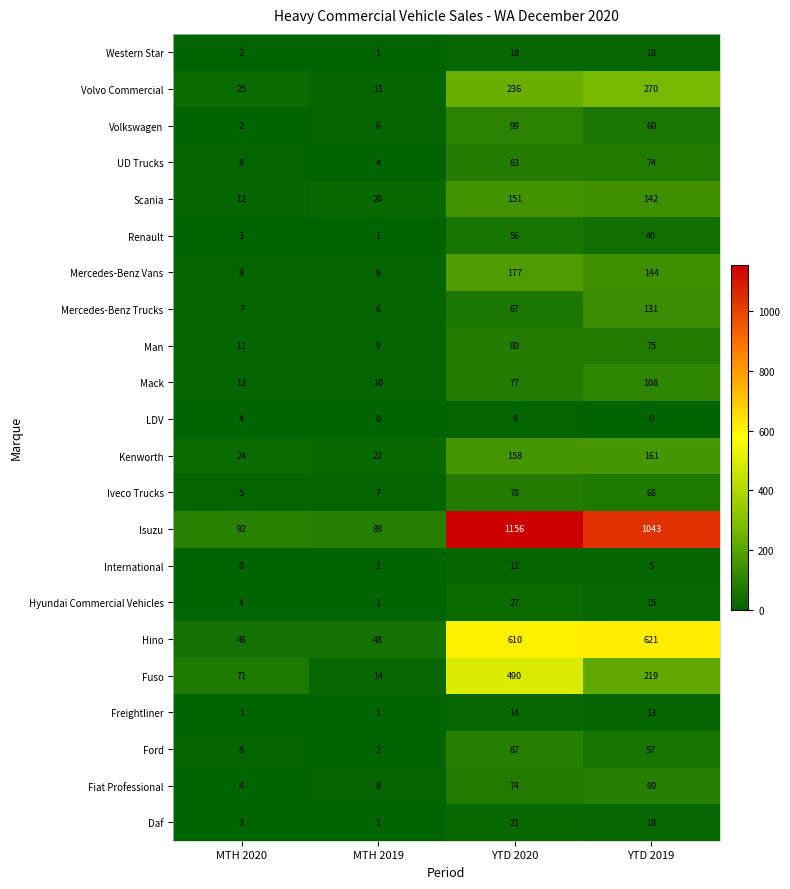

What is the difference between the highest and lowest values at YTD 2019?

1043